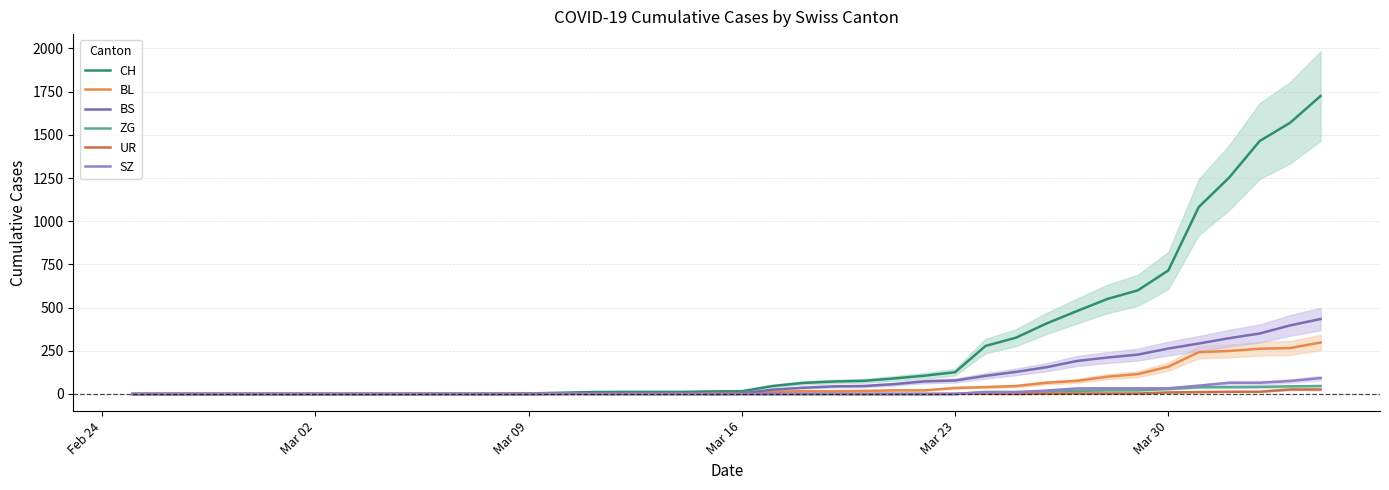

Which series has the largest total across all categories?

CH